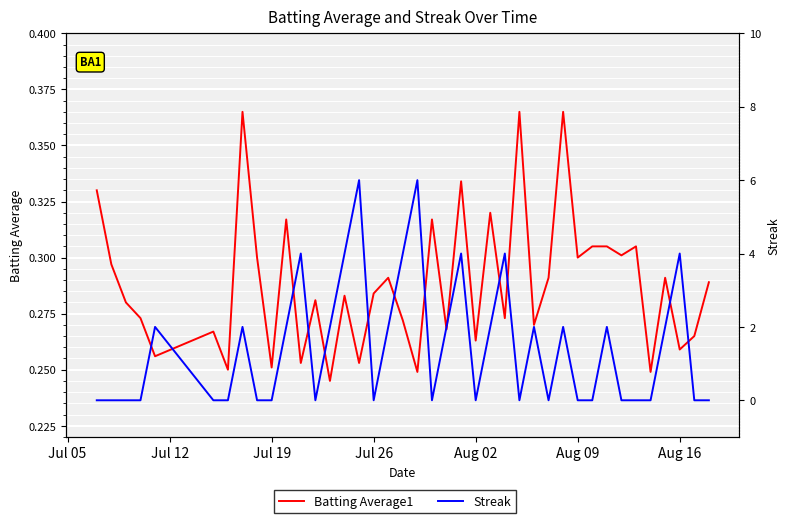

What is the average value of the Streak series?

1.4